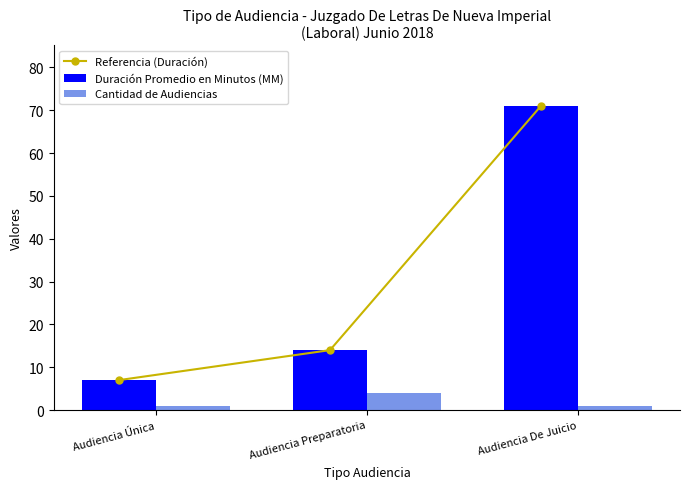

At which category does the chart reach its minimum across all series?

Audiencia Única